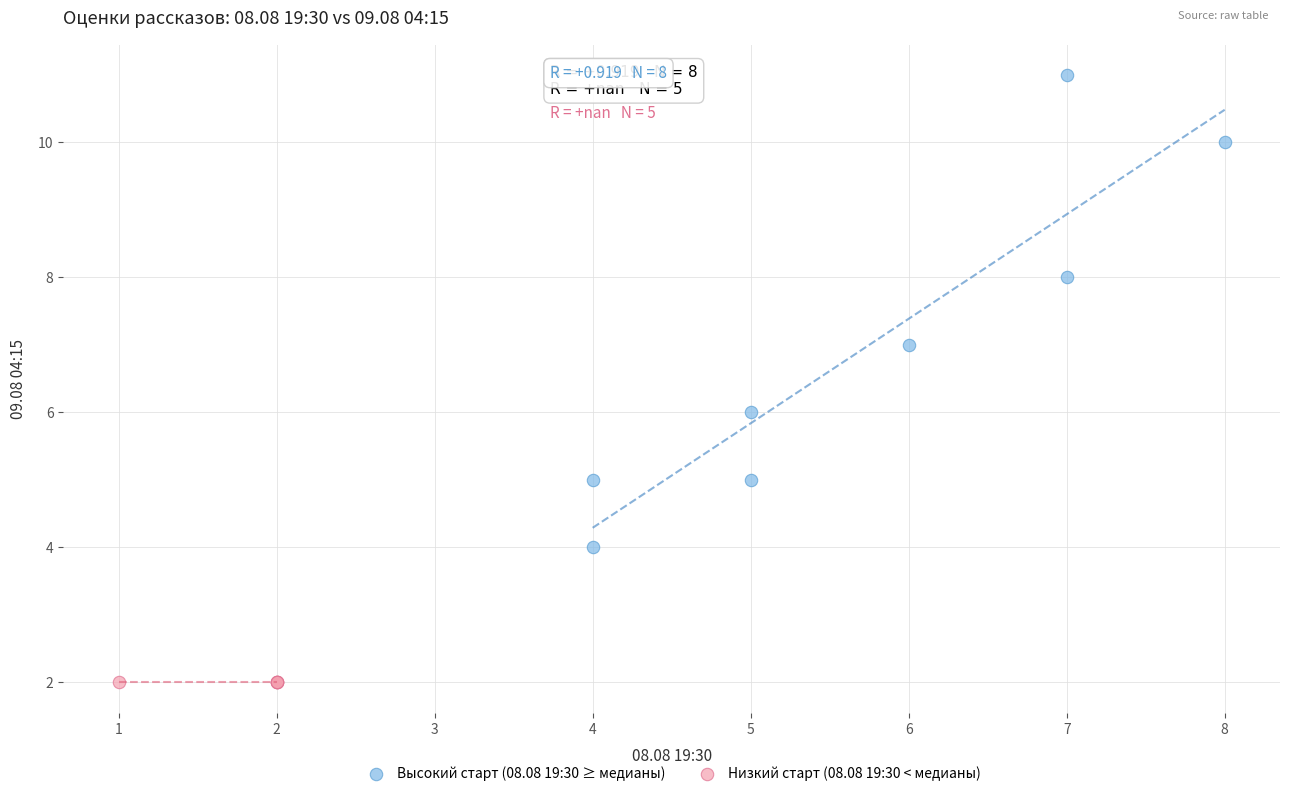

Which series reaches the minimum Y coordinate?

Низкий старт (08.08 19:30 < медианы)